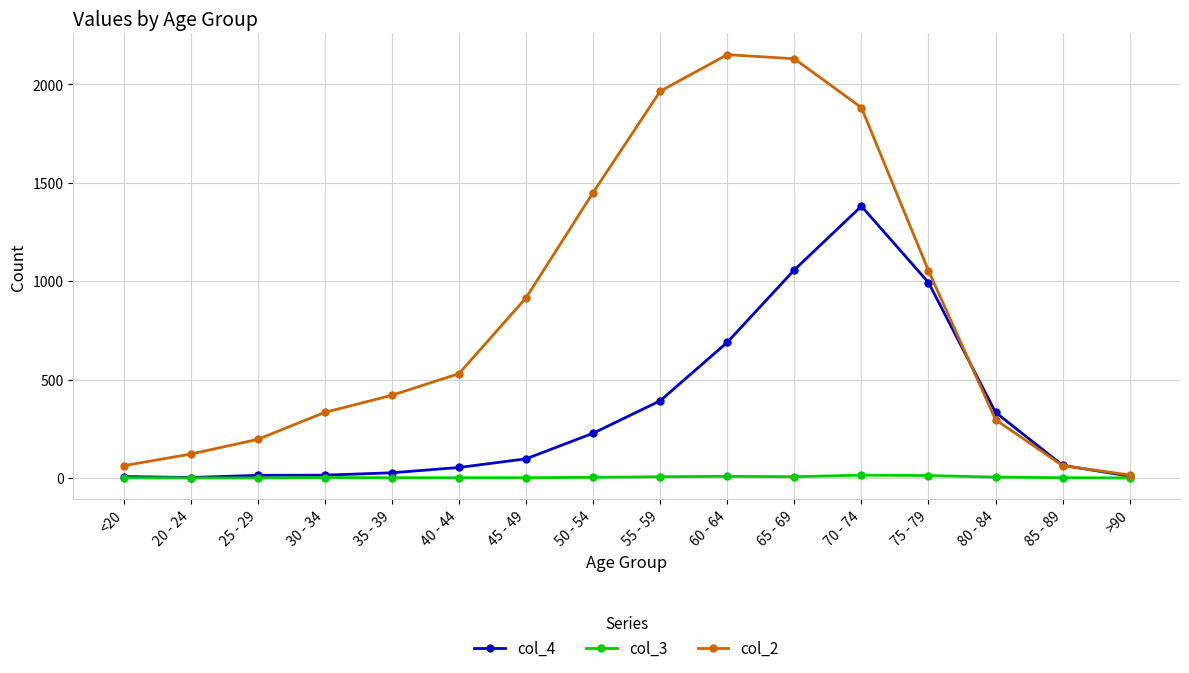

The value of col_2 at 80 - 84 is 116. True or false?

False